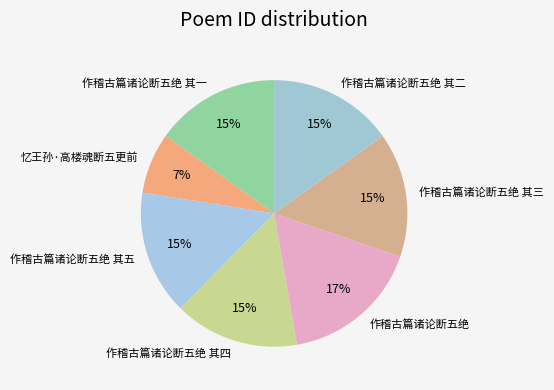

True or false: 作稽古篇诸论断五绝 其二 accounts for 15% of the total.

True